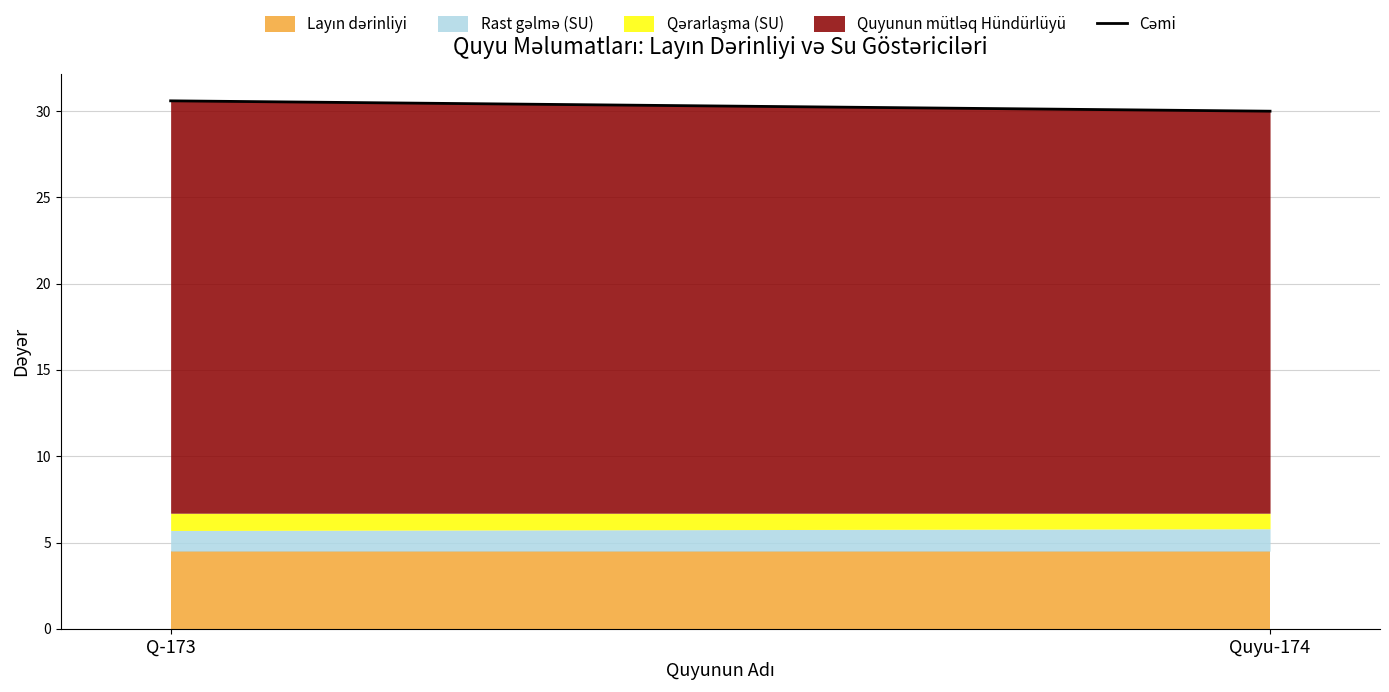

Reading left to right, transcribe all the data shown in this chart.

Q-173=30.6	Quyu-174=30.0